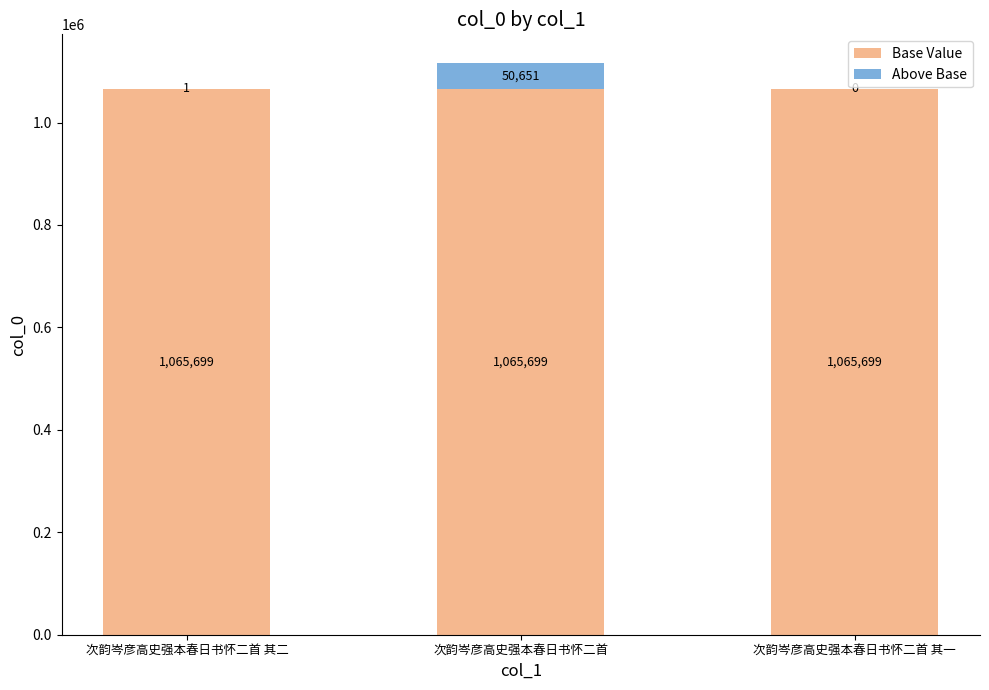

At which category is the sum across all series the highest?

次韵岑彦高史强本春日书怀二首